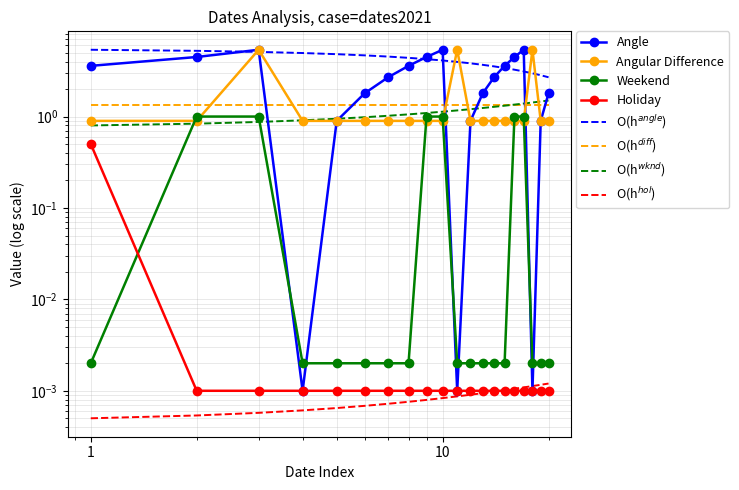

Which series has the widest spread of values?

Angle